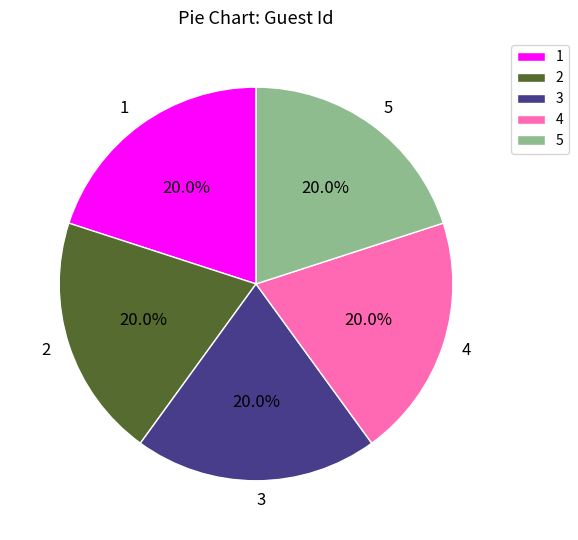

How many segments does this pie chart have?

5